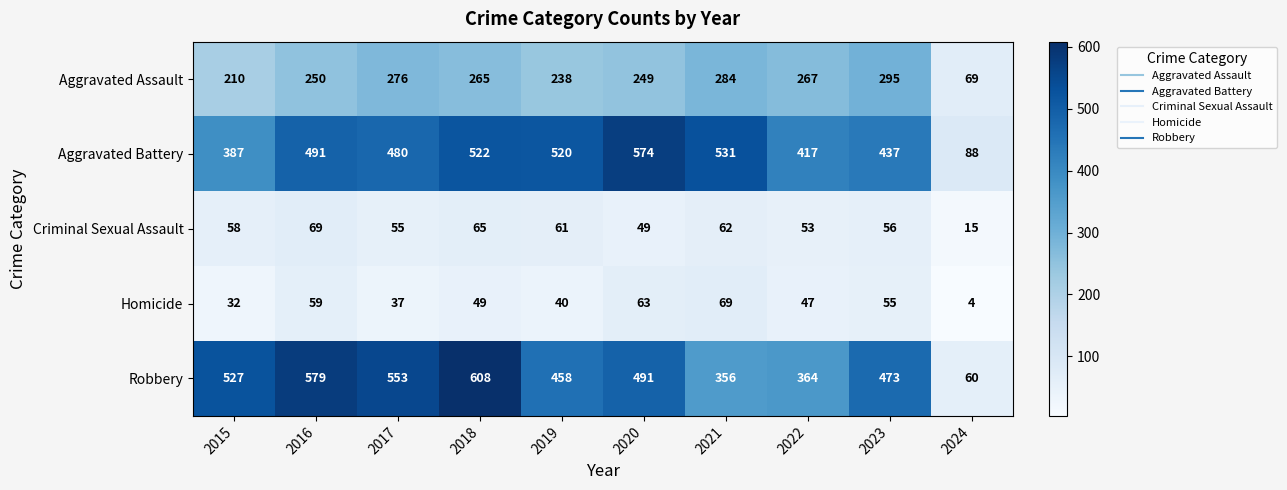

The value of Aggravated Assault at 2021 is 284. True or false?

True